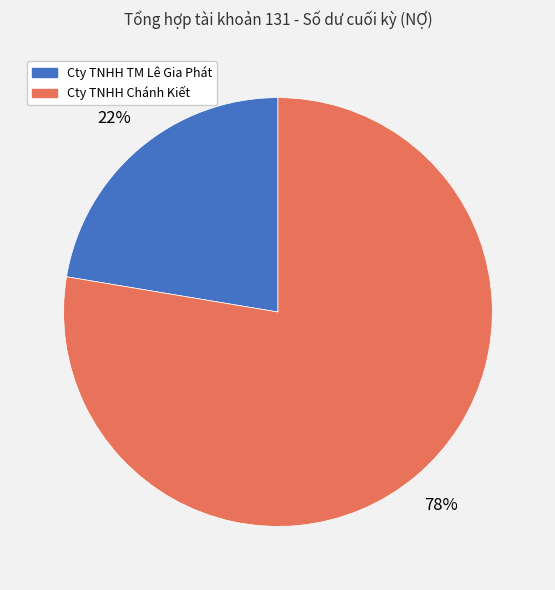

How many segments does this pie chart have?

2